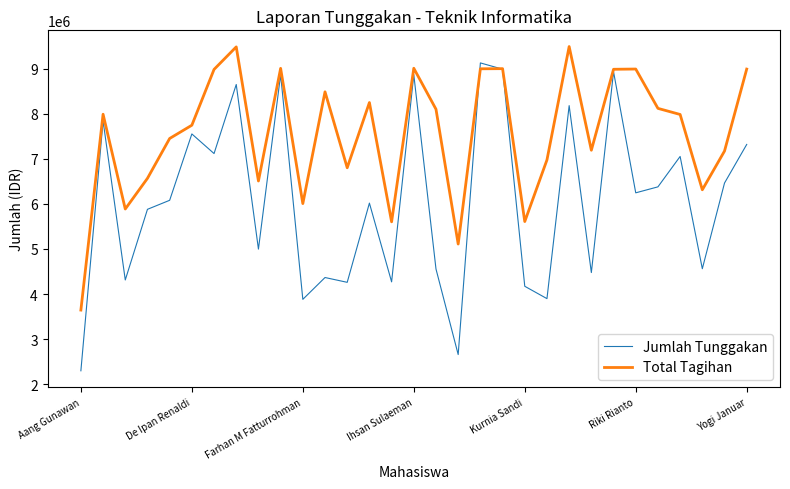

What is the minimum value shown in the chart?

2295707.6